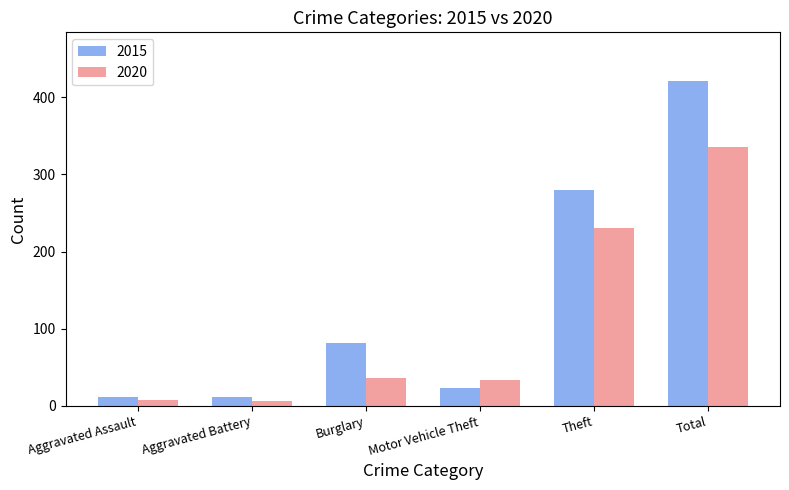

Which category has the highest value in the 2015 series?

Total